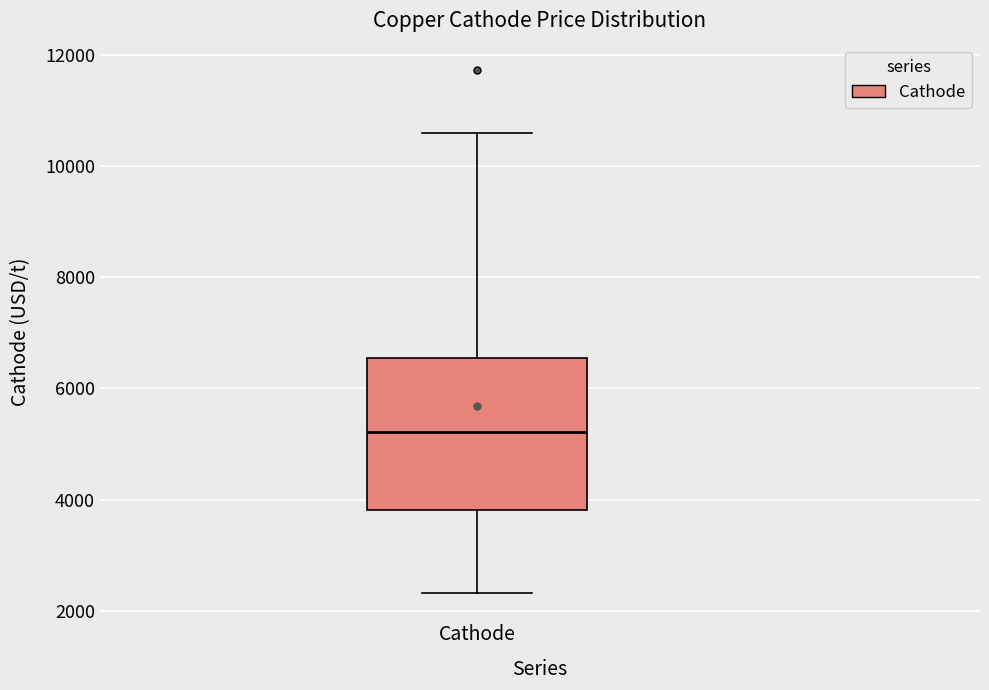

Read this box plot against the y-axis: the position of the median line, the range covered by the box, and the ends of both whiskers. The values are not printed on the chart, so give them approximately, as read against the axis.

median 5200, box 3800 to 6600, whiskers 2400 to 10600